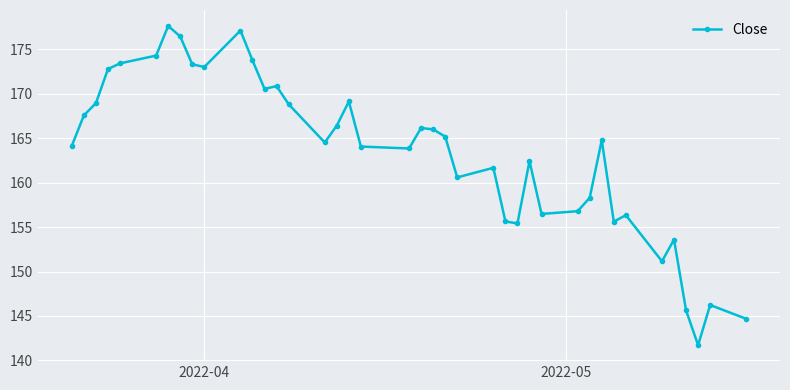

What is the value of the 35th point from the left?

151.2